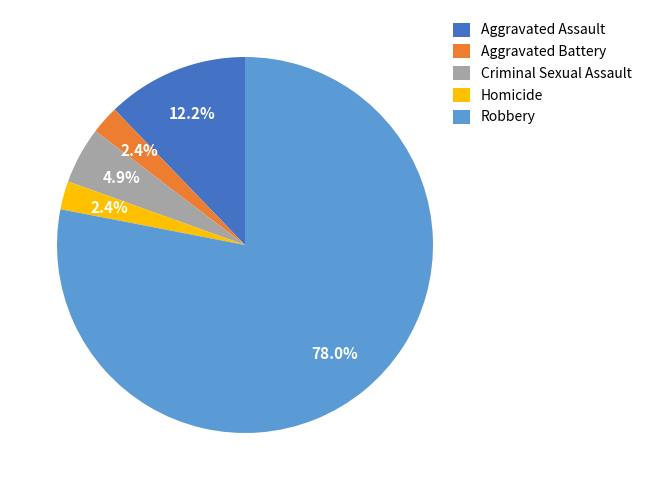

To the nearest percent, what is the difference between the Aggravated Assault and Aggravated Battery slice percentages?

10%